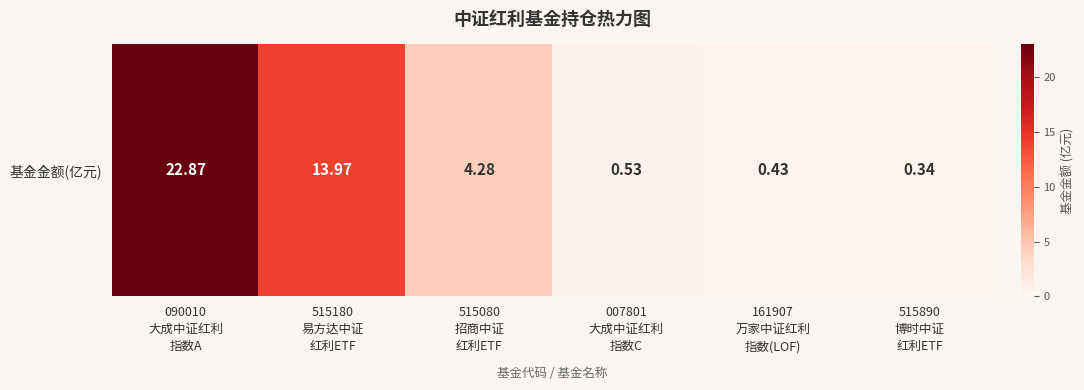

What value does the data have at 007801
大成中证红利
指数C?

0.5